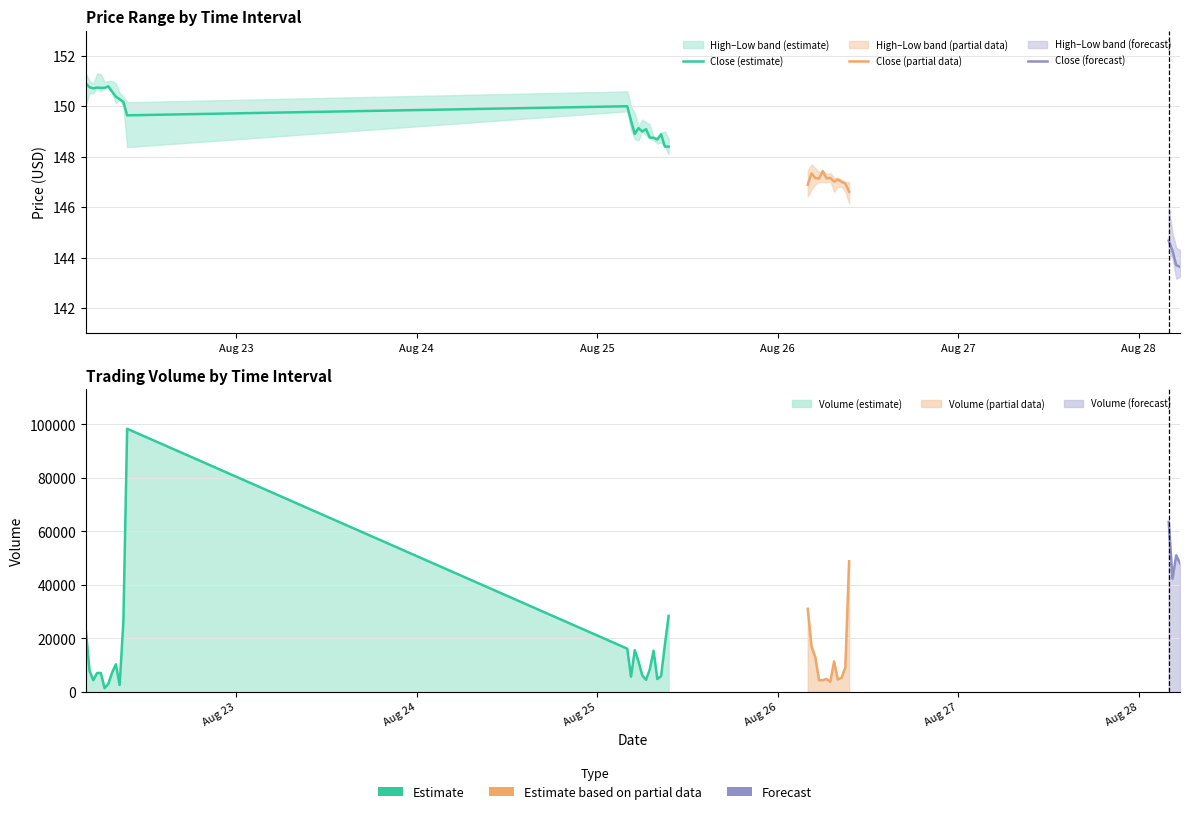

Which label corresponds to the smallest value in the chart?

2025-08-28 05:00:00